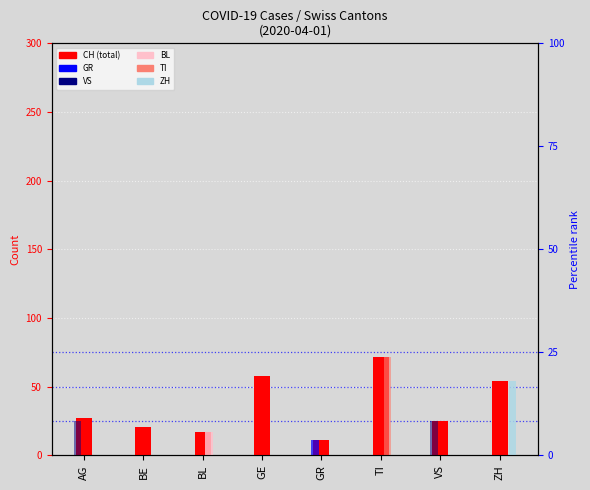

What are all the series names shown in the legend?

CH, GR, VS, BL, TI, ZH